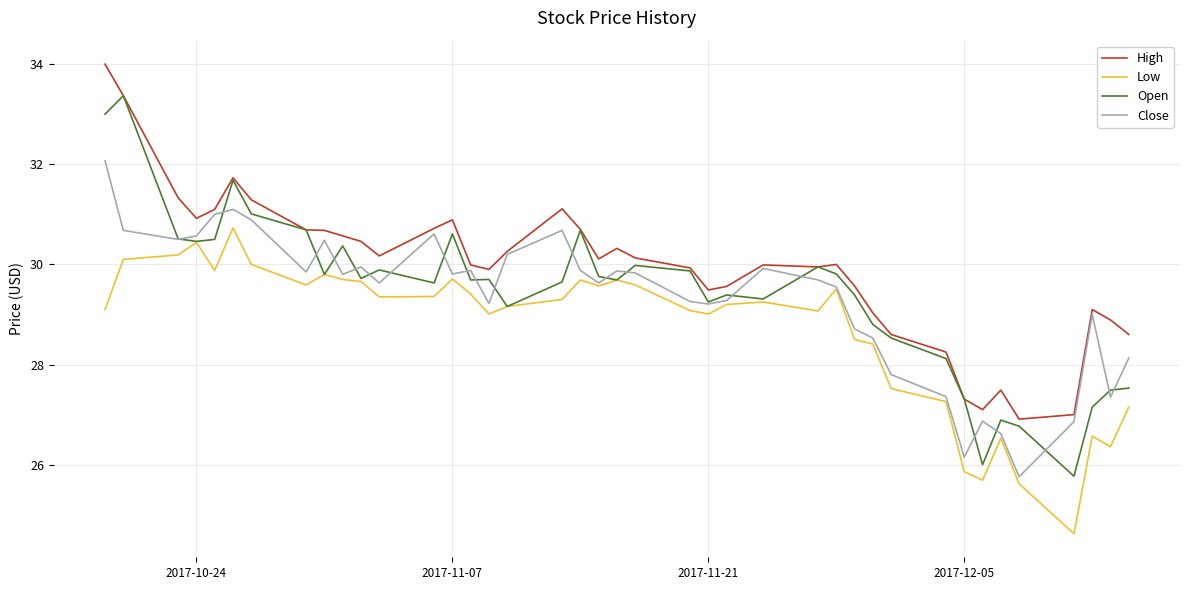

At how many categories does at least one series exceed 32?

2